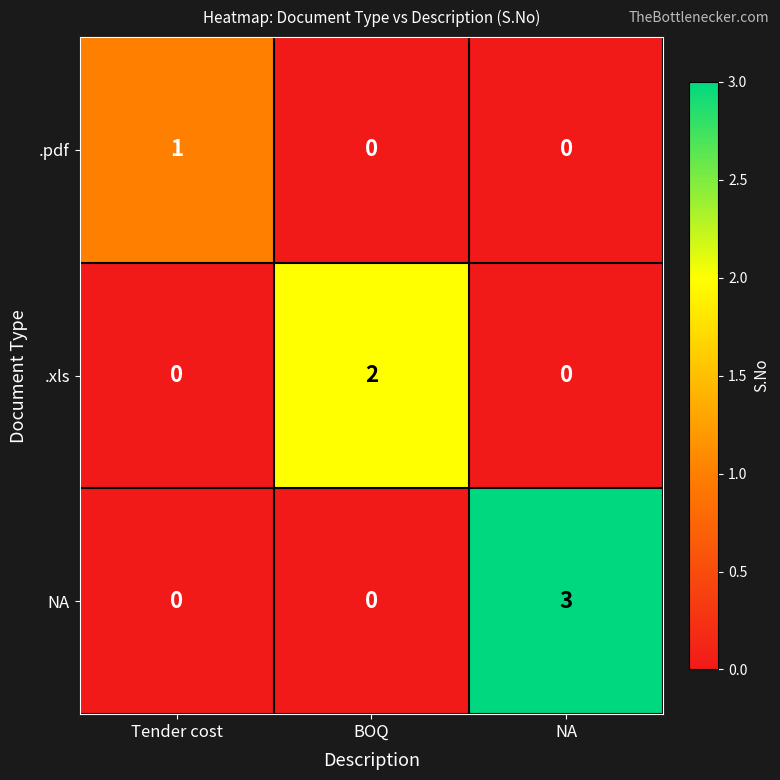

The .pdf series shows 0 at BOQ. True or false?

True